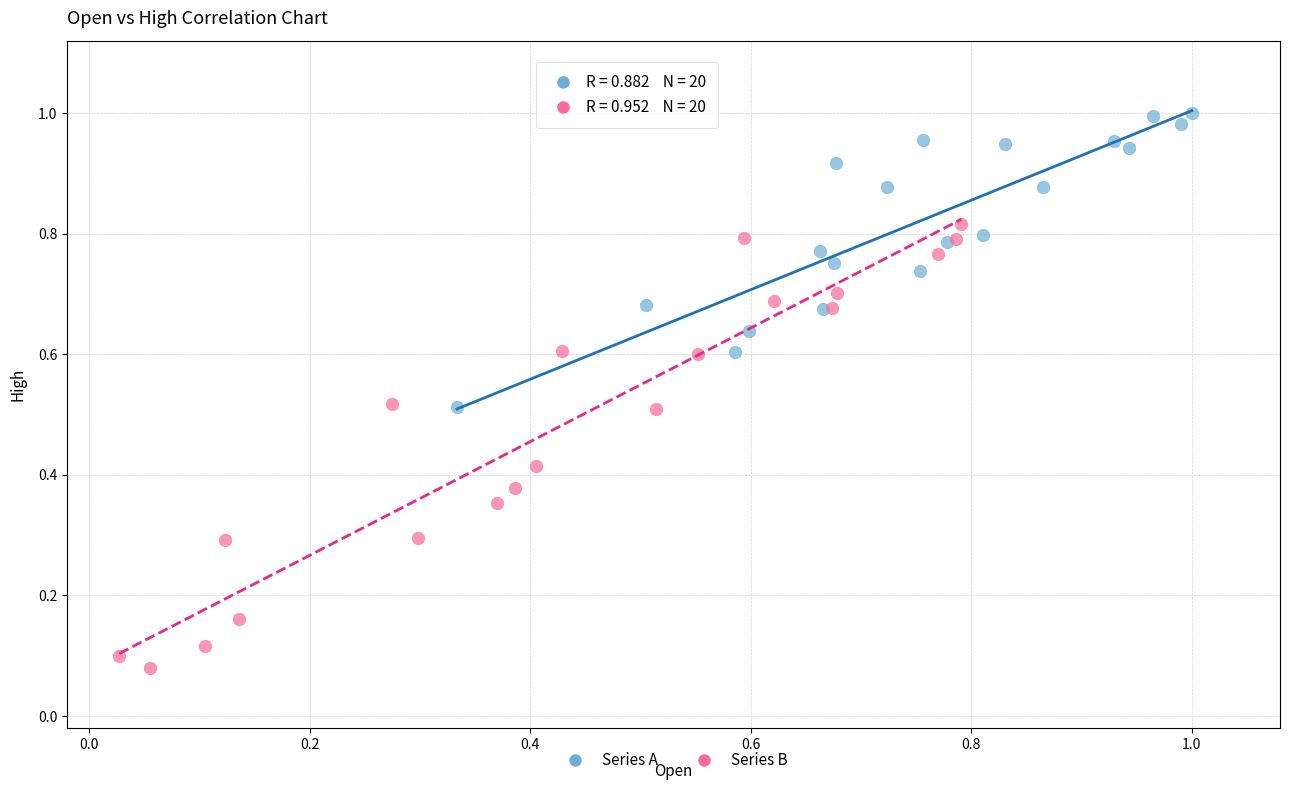

Which series contains the lowest Y value?

Series B